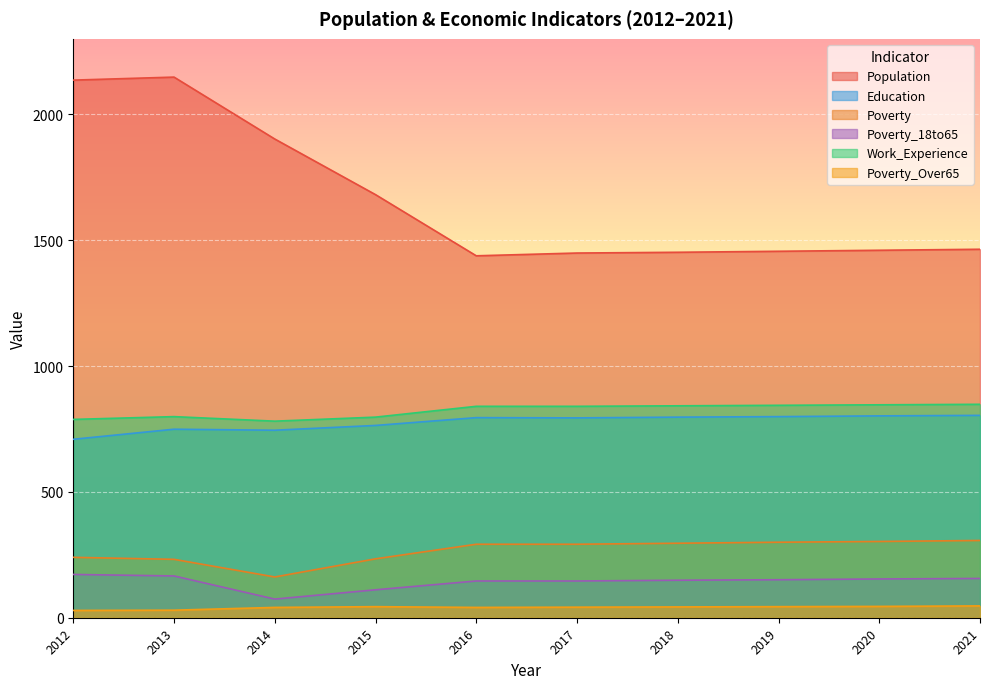

Rank the series at 2021 from lowest to highest value.

Poverty_Over65, Poverty_18to65, Poverty, Education, Work_Experience, Population